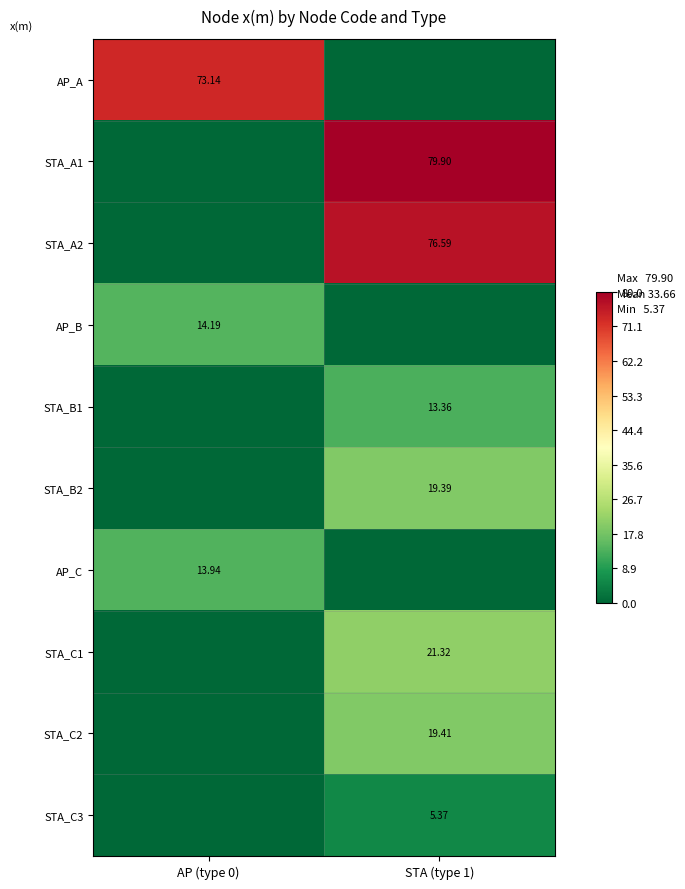

How many values in the AP_B series exceed 14?

1